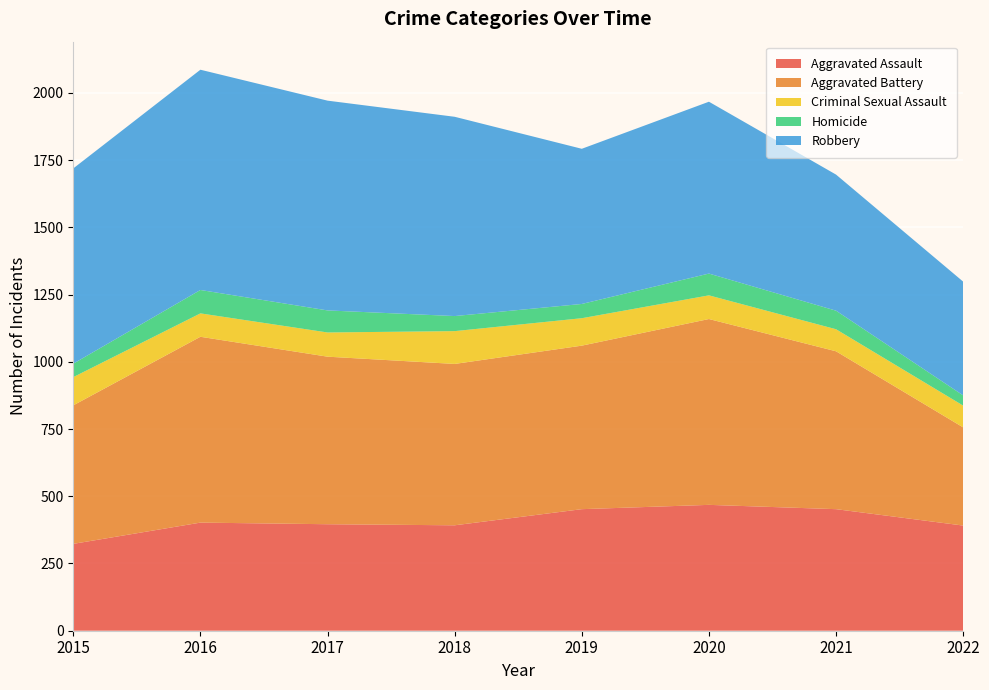

Reading left to right, what are all the values shown in this chart?

Aggravated Assault: 2015=323	2016=402	2017=396	2018=392	2019=452	2020=468	2021=452	2022=391
Aggravated Battery: 2015=515	2016=691	2017=623	2018=600	2019=608	2020=691	2021=587	2022=365
Criminal Sexual Assault: 2015=105	2016=87	2017=90	2018=122	2019=102	2020=88	2021=82	2022=81
Homicide: 2015=50	2016=87	2017=82	2018=56	2019=53	2020=81	2021=69	2022=38
Robbery: 2015=726	2016=819	2017=780	2018=741	2019=577	2020=639	2021=506	2022=423